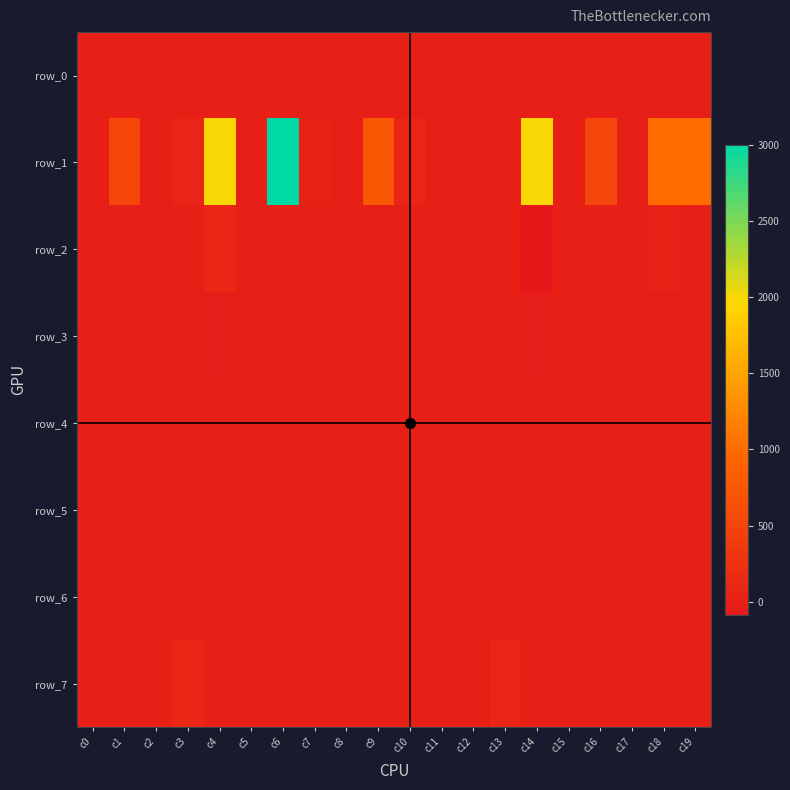

Which series has the widest spread of values?

row_1